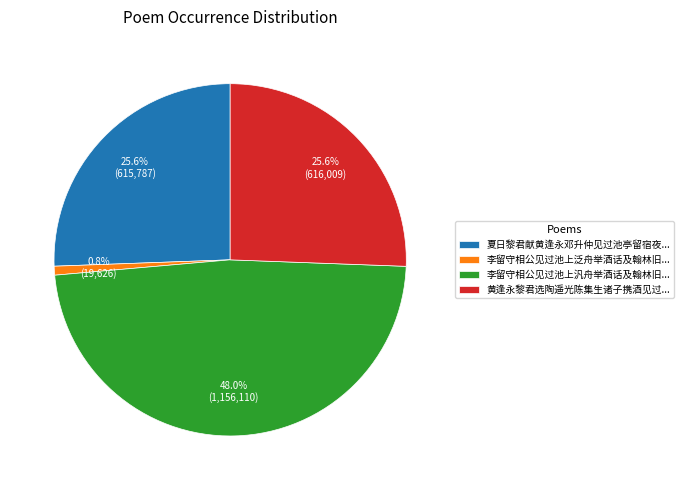

Do 夏日黎君献黄逢永邓升仲见过池亭留宿夜... and 李留守相公见过池上泛舟举酒话及翰林旧... together represent more than half of the pie?

No